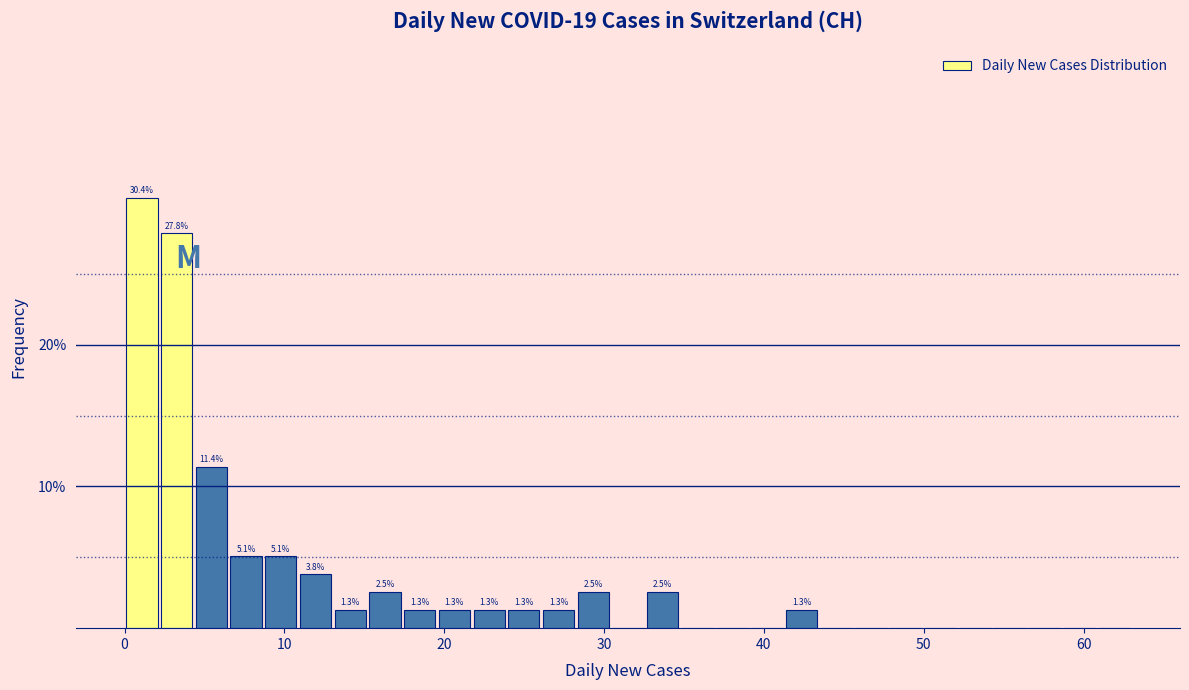

Around what value on the x-axis is the tallest bar? Give the approximate position of its centre, as read against the axis.

1